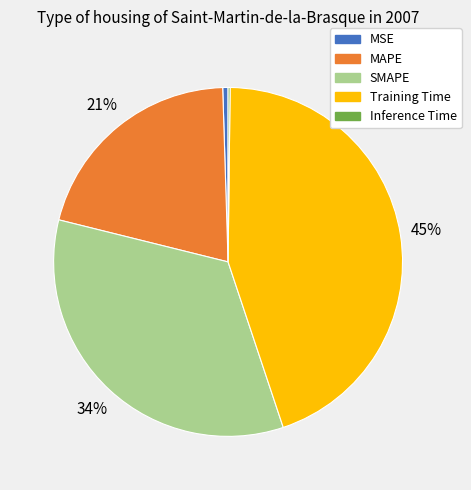

To the nearest percent, what is the difference between the largest and smallest slice percentages?

45%